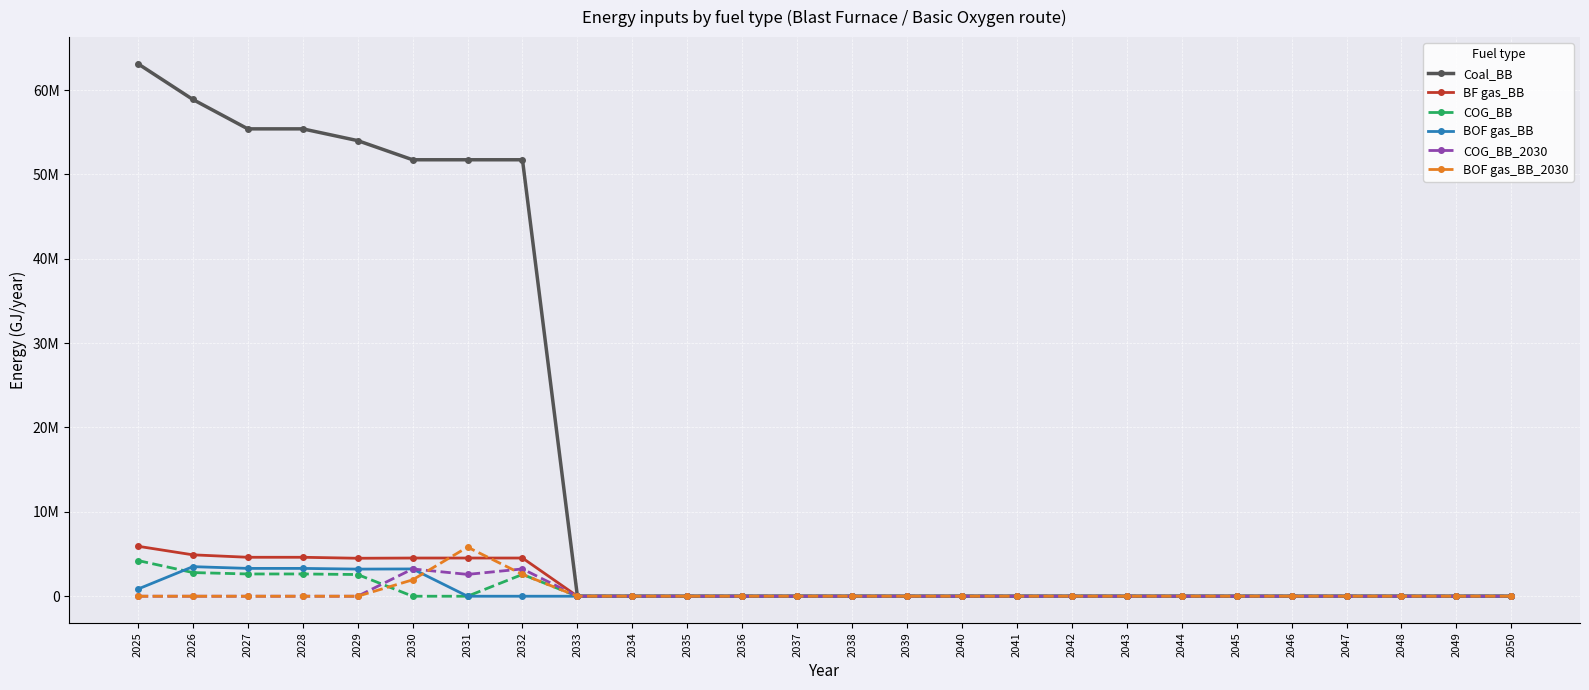

Rank the series at 2036 from lowest to highest value.

Coal_BB, BF gas_BB, COG_BB, BOF gas_BB, COG_BB_2030, BOF gas_BB_2030